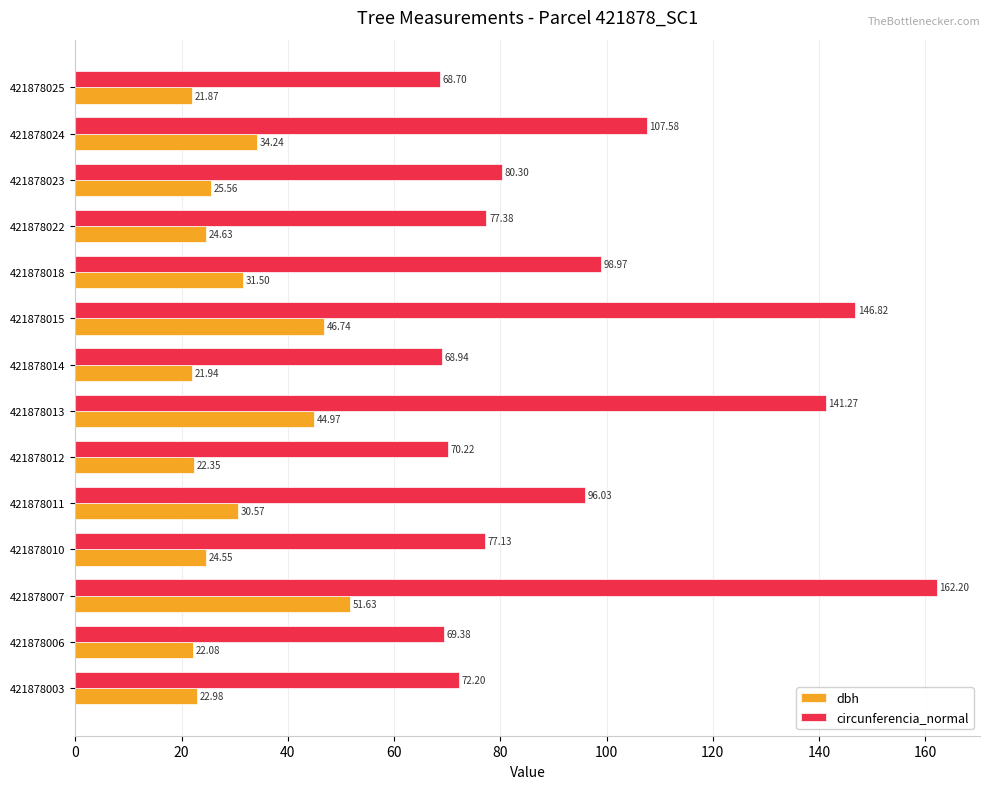

At how many categories does at least one series exceed 46?

14